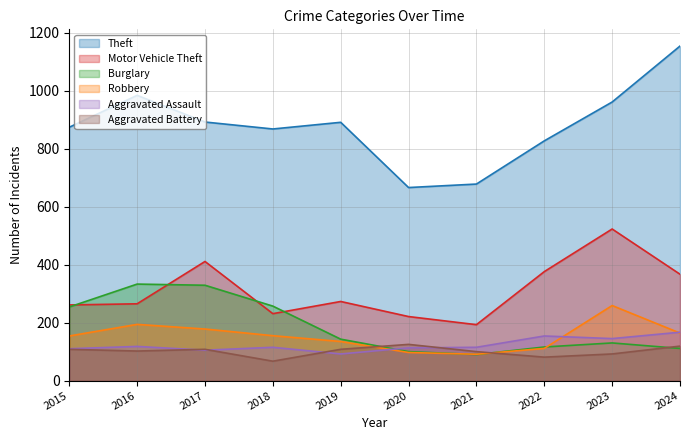

Where is the first local maximum for Burglary?

2016